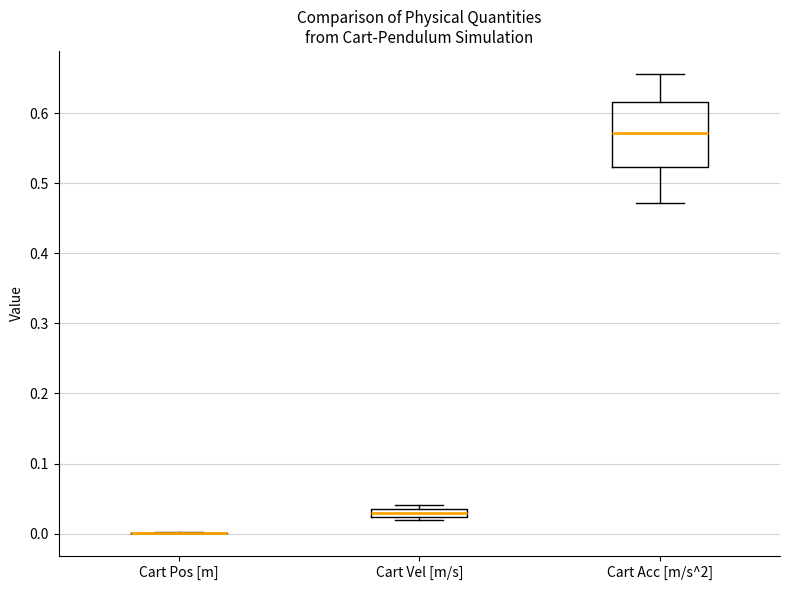

Comparing the boxes themselves (not the whiskers), which one is the tallest?

Cart Acc [m/s^2]